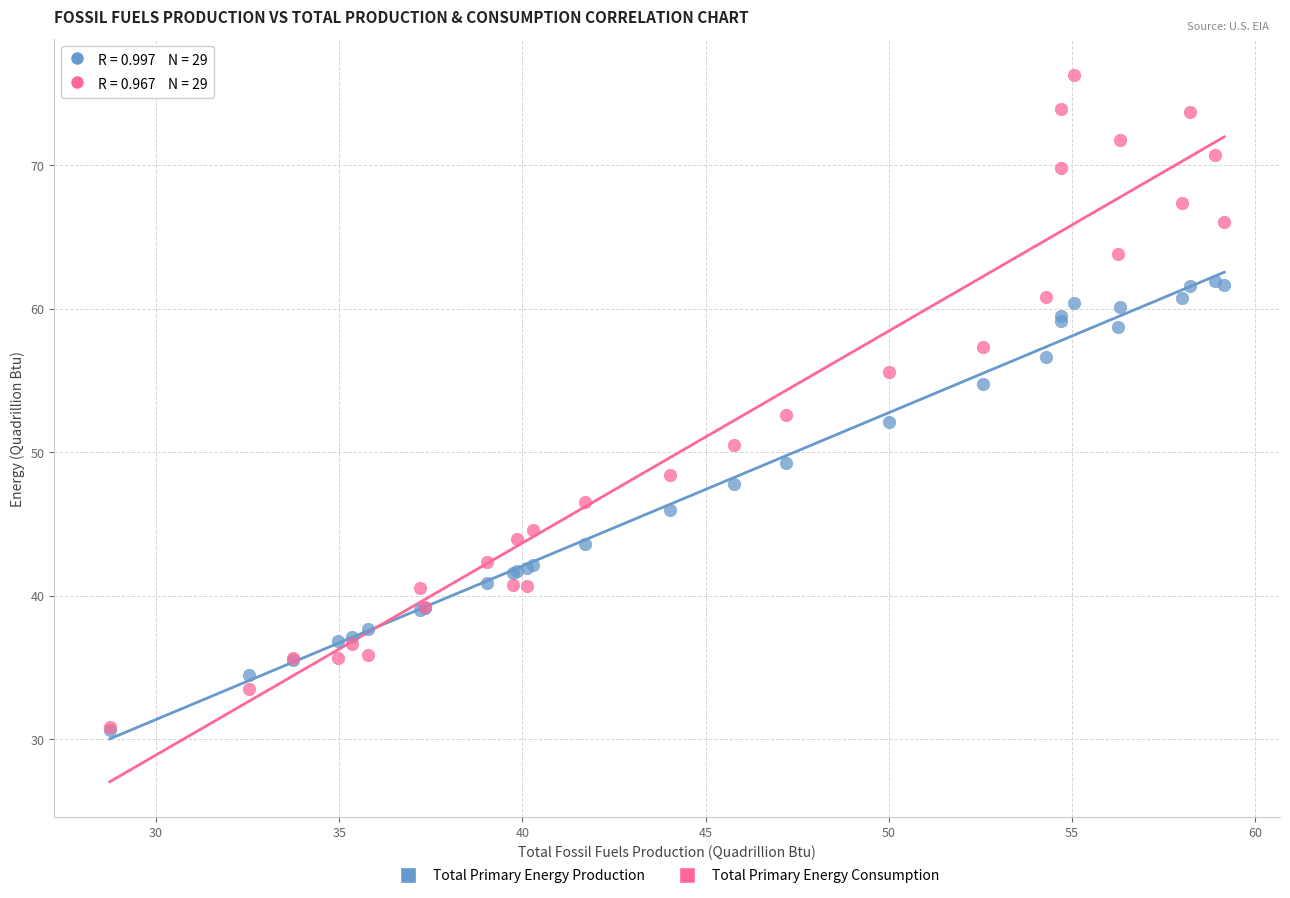

What are all the series names shown in the legend?

Total Primary Energy Production, Total Primary Energy Consumption